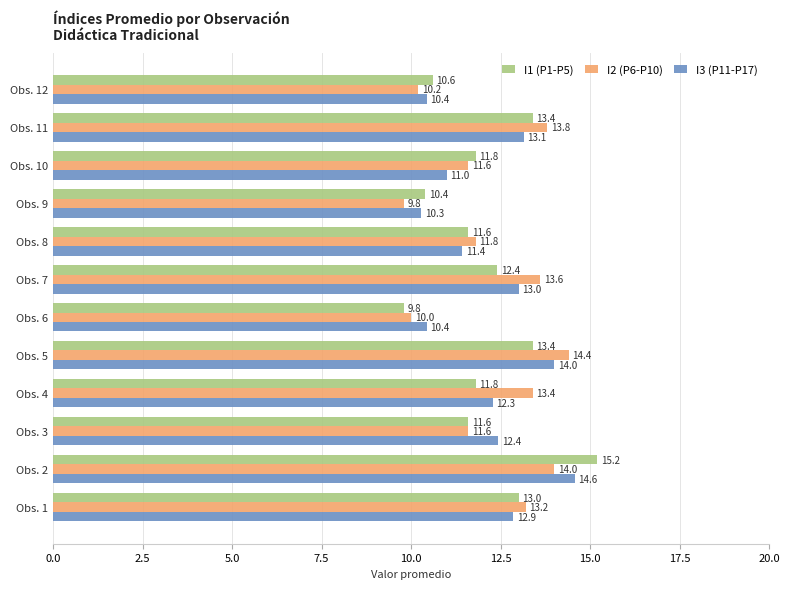

What is the smallest value displayed?

9.8